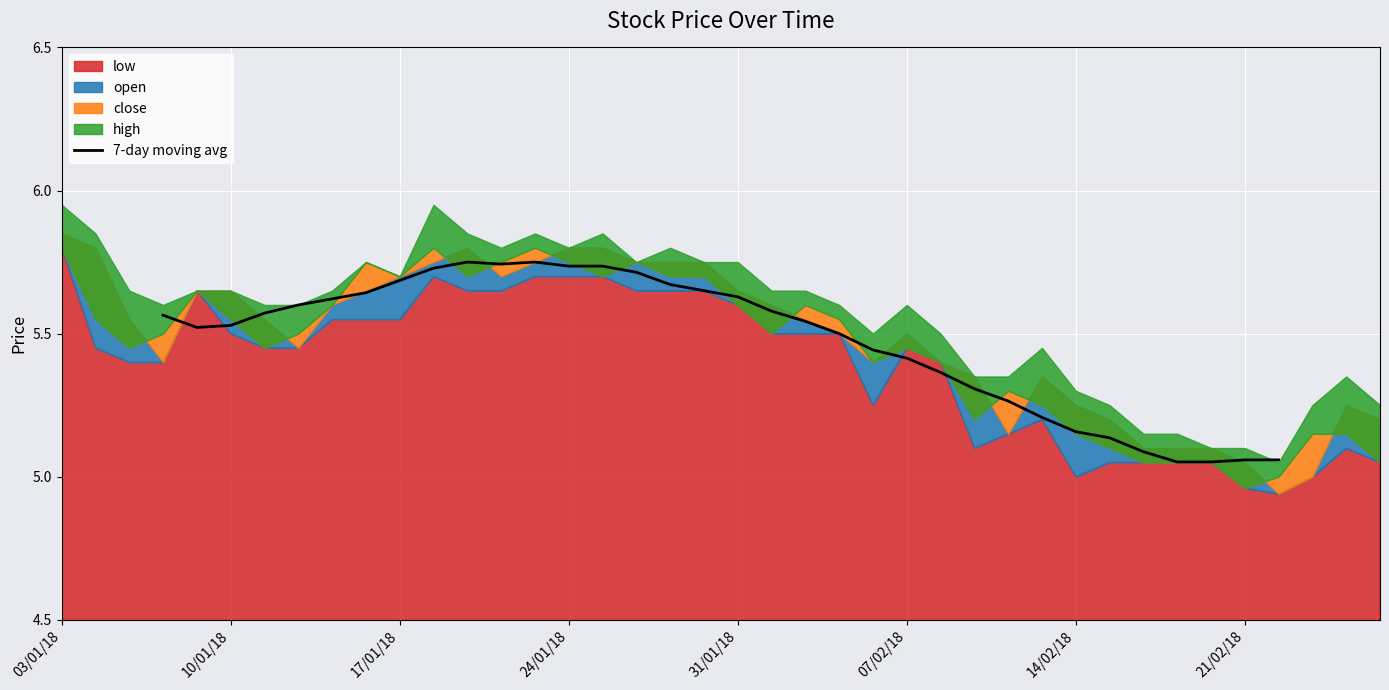

How many lines are shown in the chart?

1